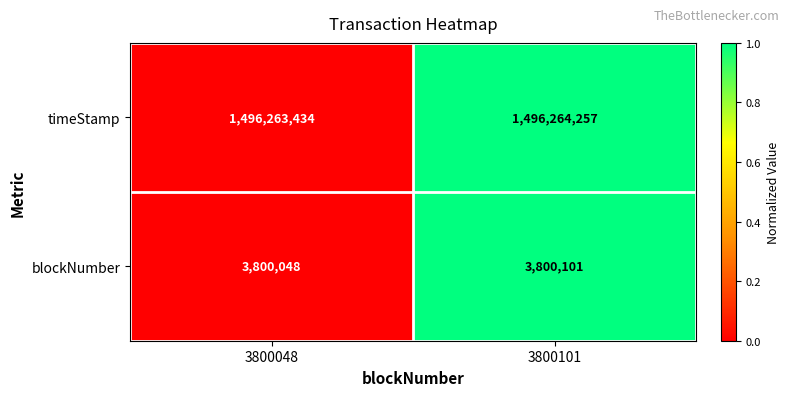

At which label does blockNumber reach its minimum?

3800048